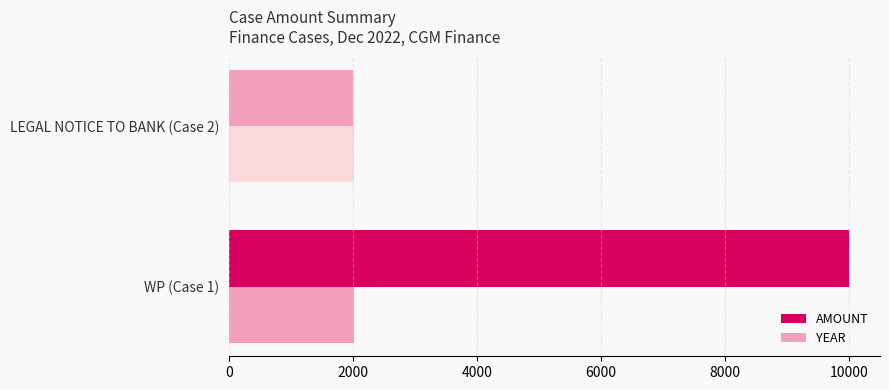

Count the number of data series in this chart.

2